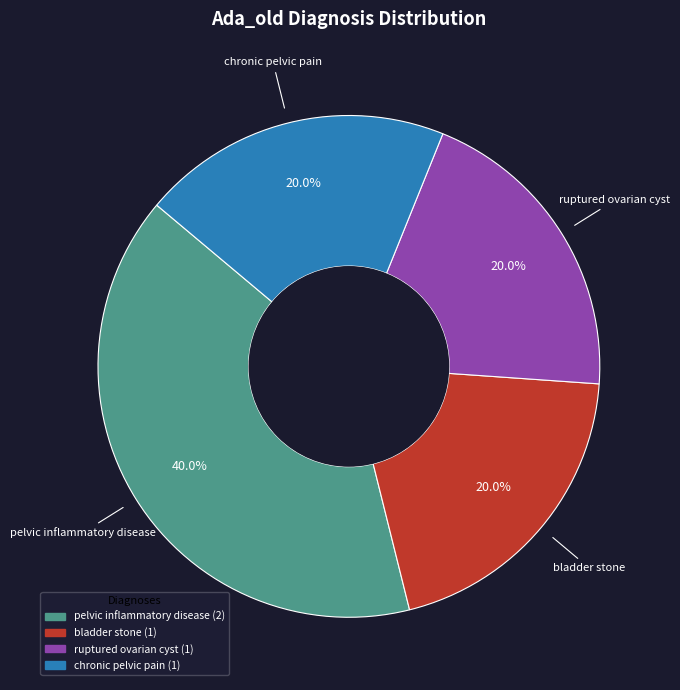

Is there a majority slice in this chart?

No